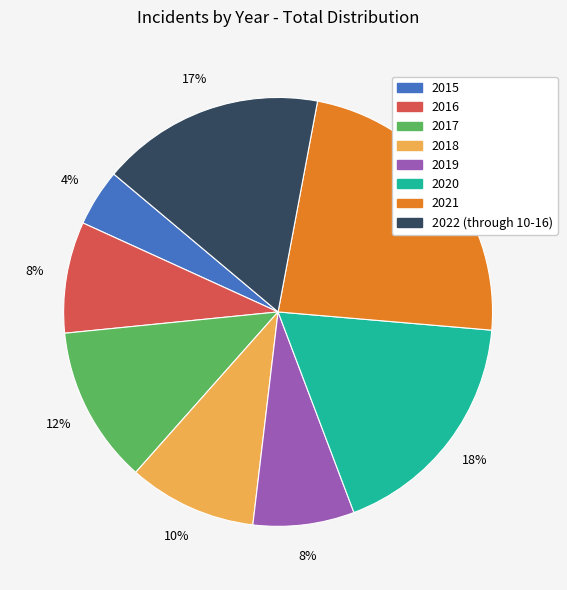

Between 2019 and 2020, which is larger?

2020